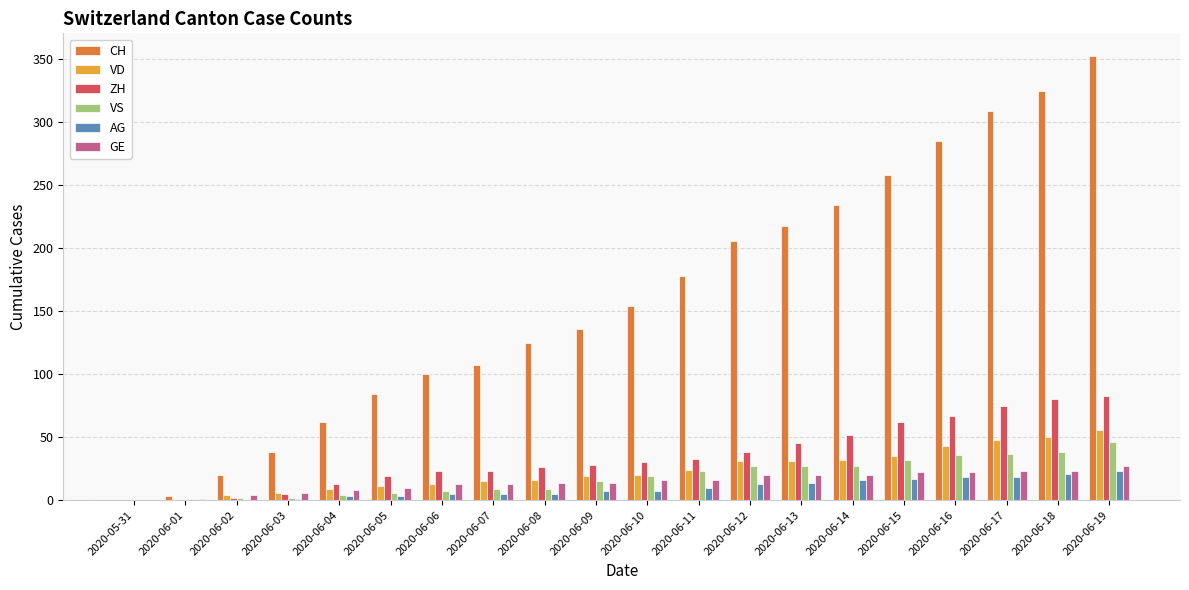

What is the sum of the GE values at 2020-06-11 and 2020-06-07?

29